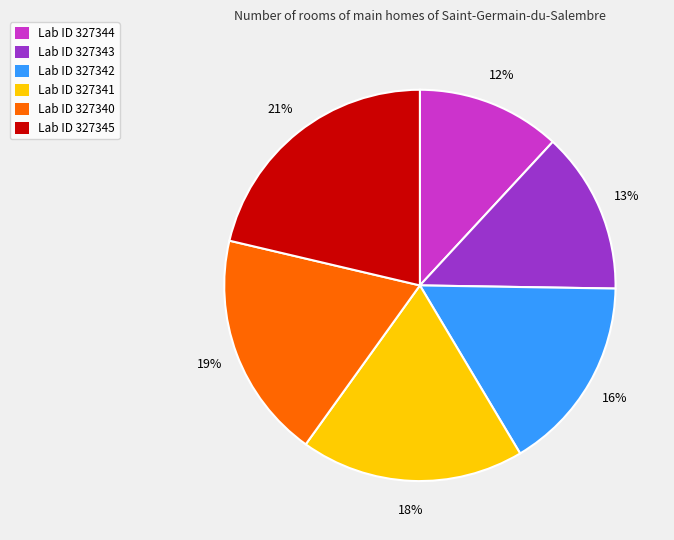

How many slices are in this pie chart?

6